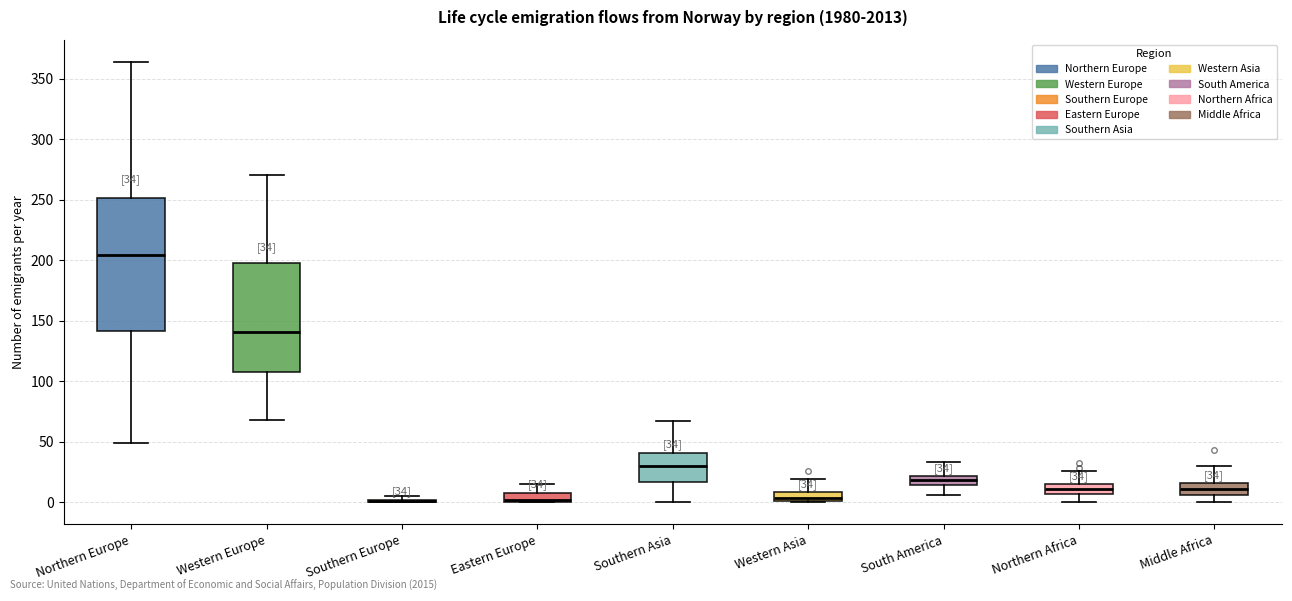

Comparing the boxes themselves (not the whiskers), which one is the tallest?

Northern Europe